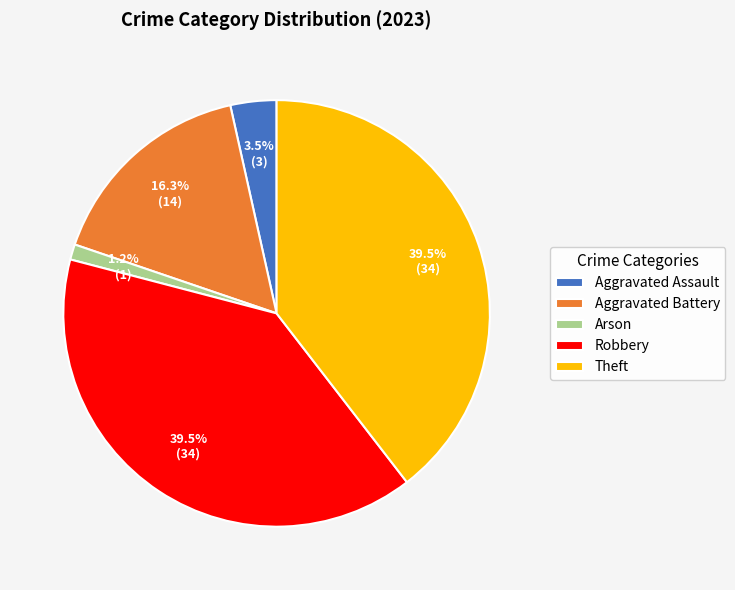

Does any single category account for the majority?

No